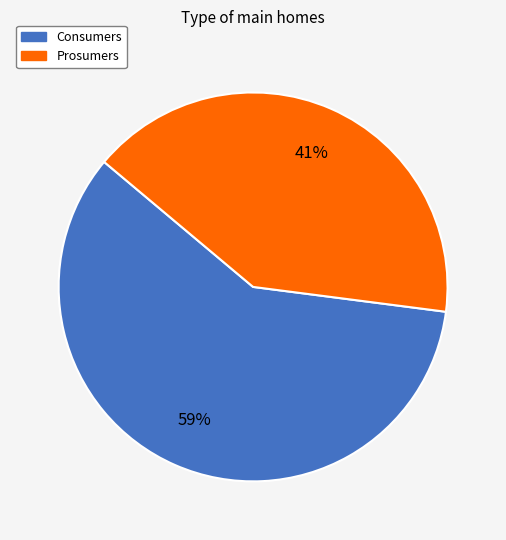

To the nearest percent, what is the combined percentage of Consumers and Prosumers?

100%